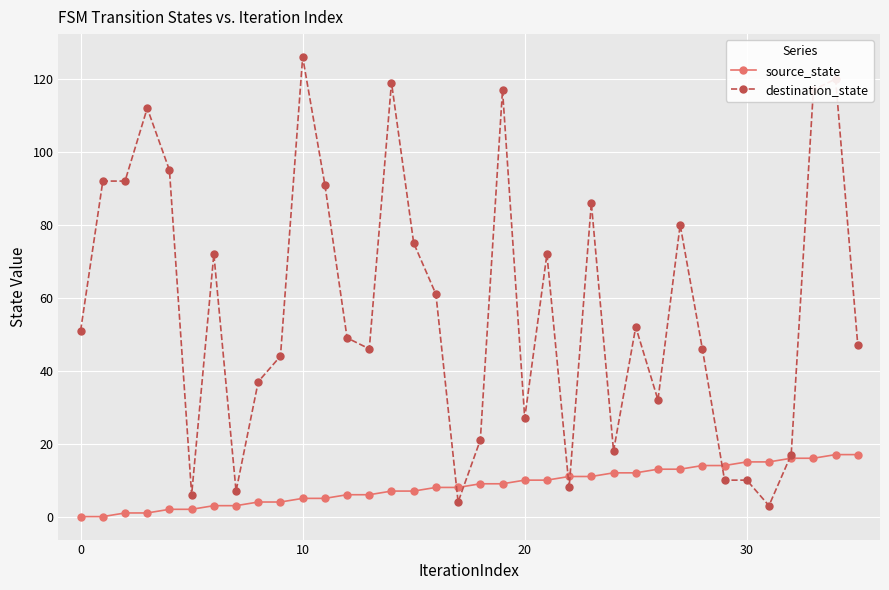

Reading left to right, extract all data points from this chart.

source_state: 0	0	1	1	2	2	3	3	4	4	5	5	6	6	7	7	8	8	9	9	10	10	11	11	12	12	13	13	14	14	15	15	16	16	17	17
destination_state: 51	92	92	112	95	6	72	7	37	44	126	91	49	46	119	75	61	4	21	117	27	72	8	86	18	52	32	80	46	10	10	3	17	117	120	47